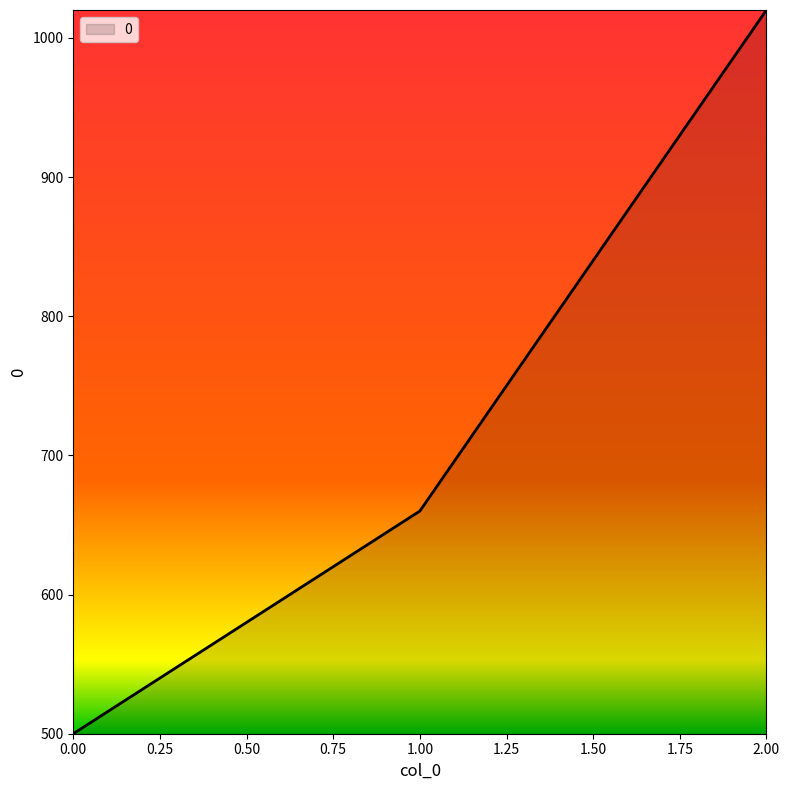

What is the average value?

727